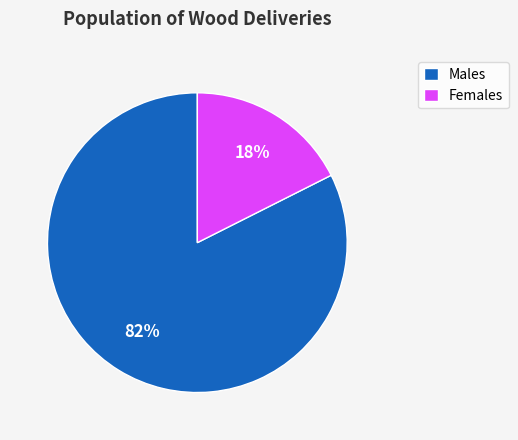

How many slices are in this pie chart?

2